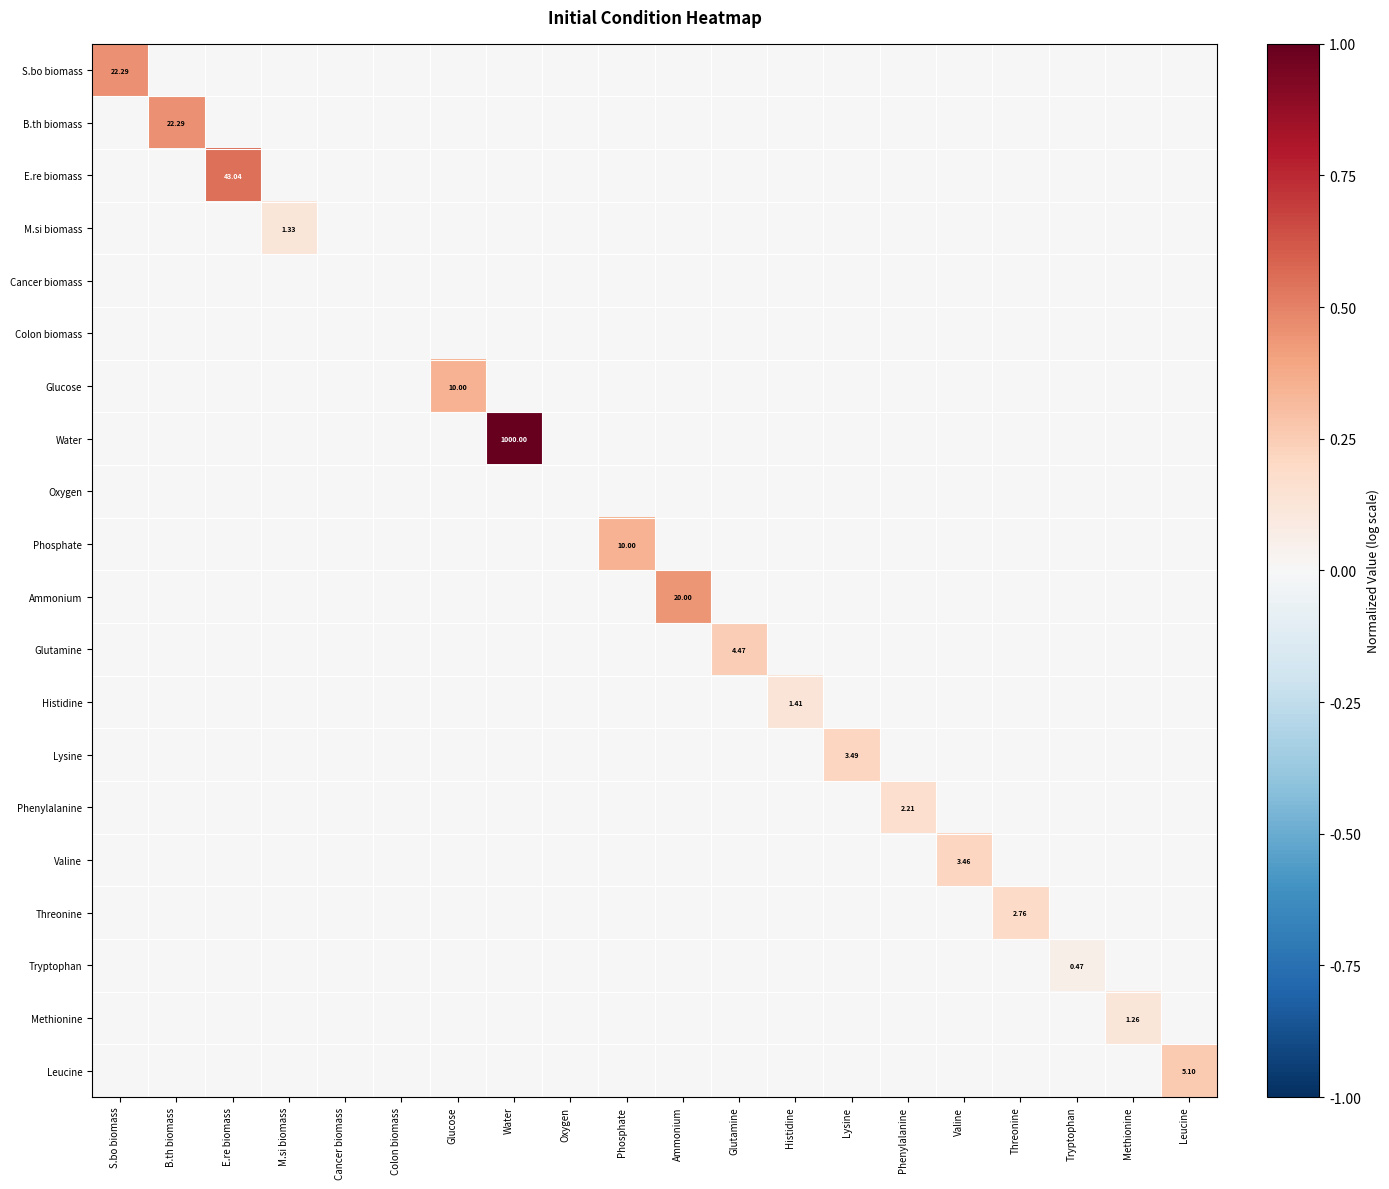

Count the number of data series in this chart.

20